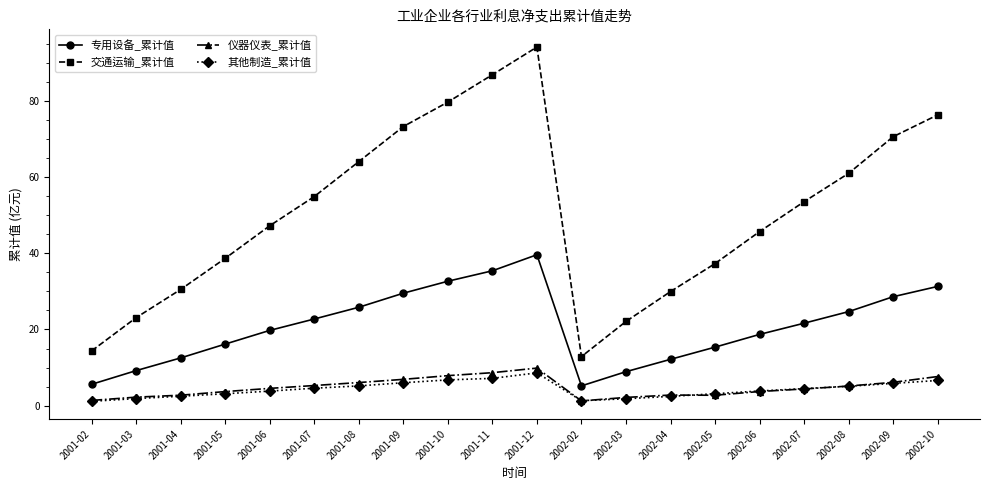

How many lines are shown in the chart?

4